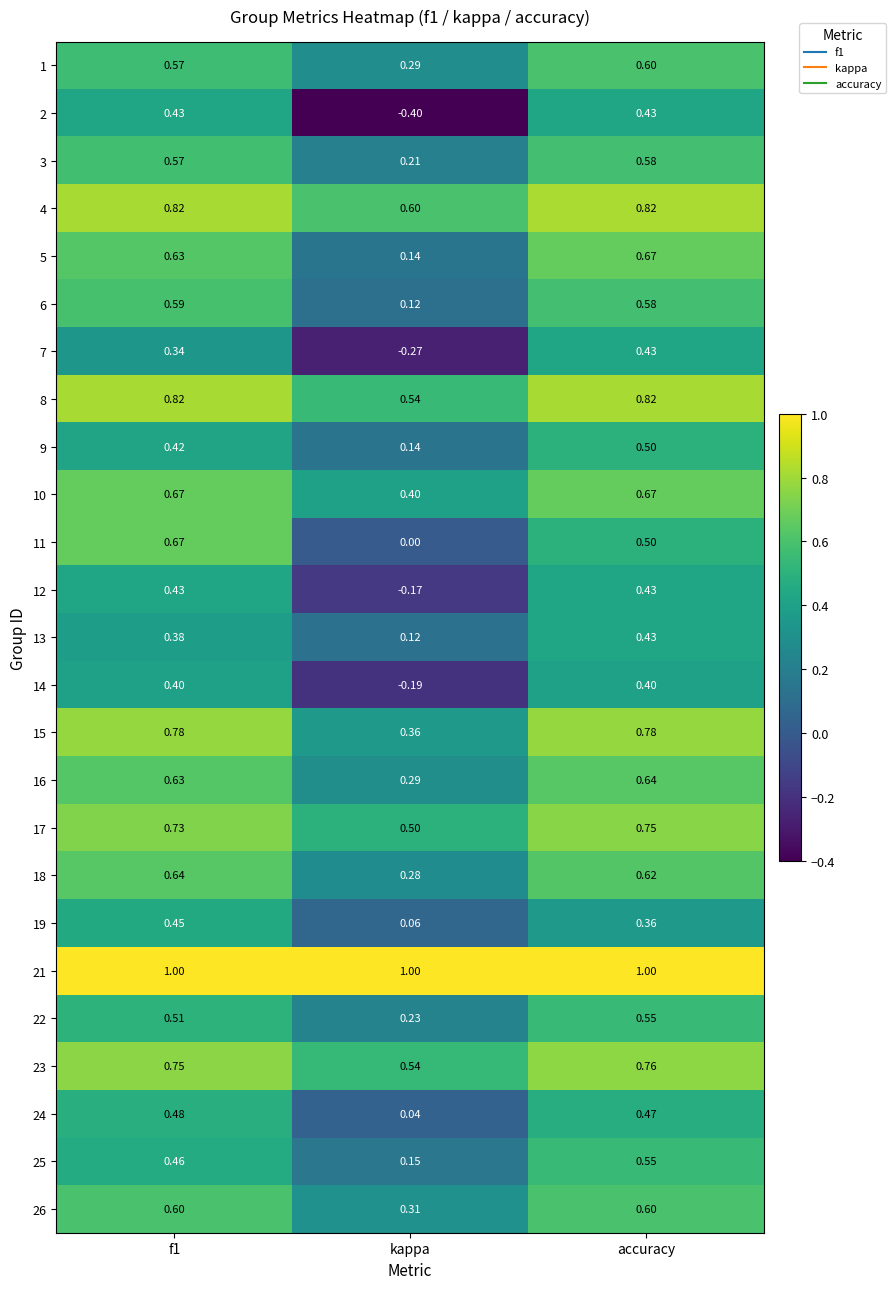

Between f1 and accuracy, which series saw the biggest shift?

11